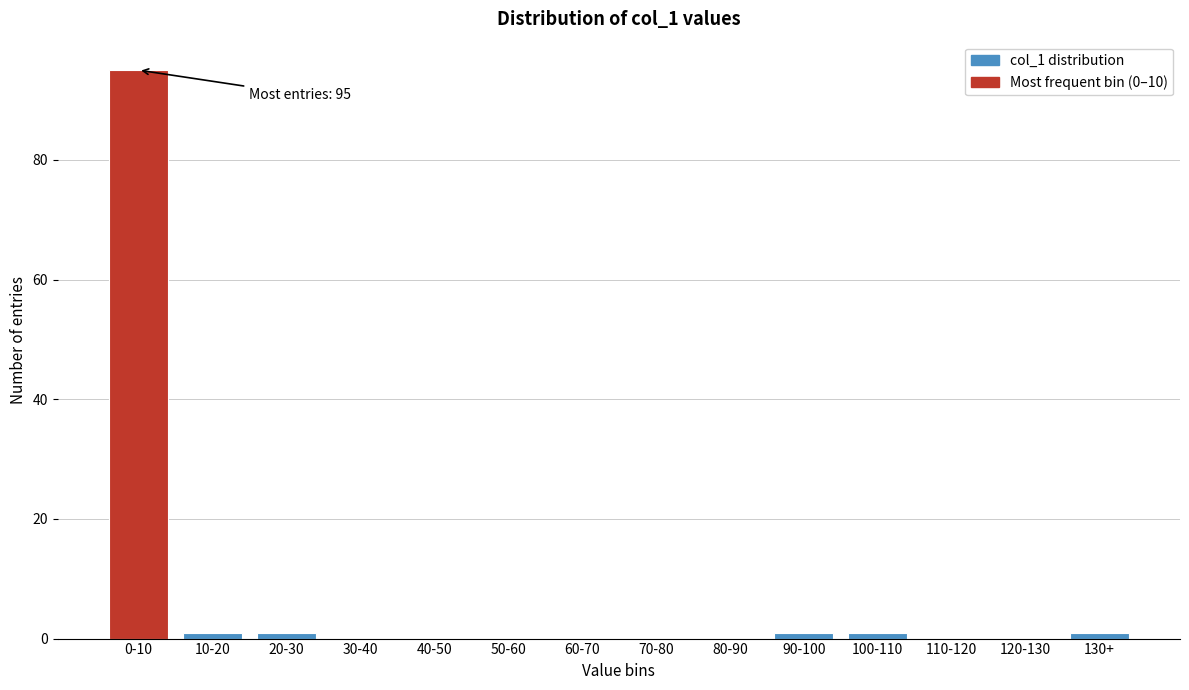

Reading left to right, transcribe all the data shown in this chart.

0-10=95	10-20=1	20-30=1	30-40=0	40-50=0	50-60=0	60-70=0	70-80=0	80-90=0	90-100=1	100-110=1	110-120=0	120-130=0	130+=1